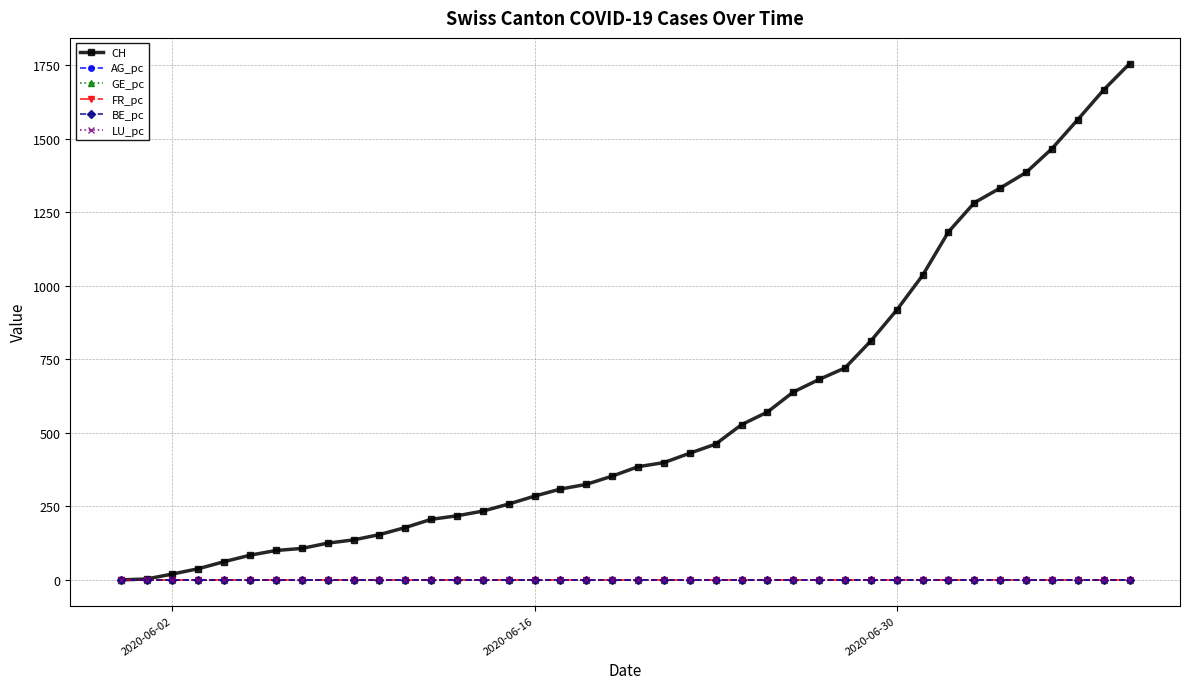

What is the difference between the second highest and second lowest values in the CH series?

1664.0